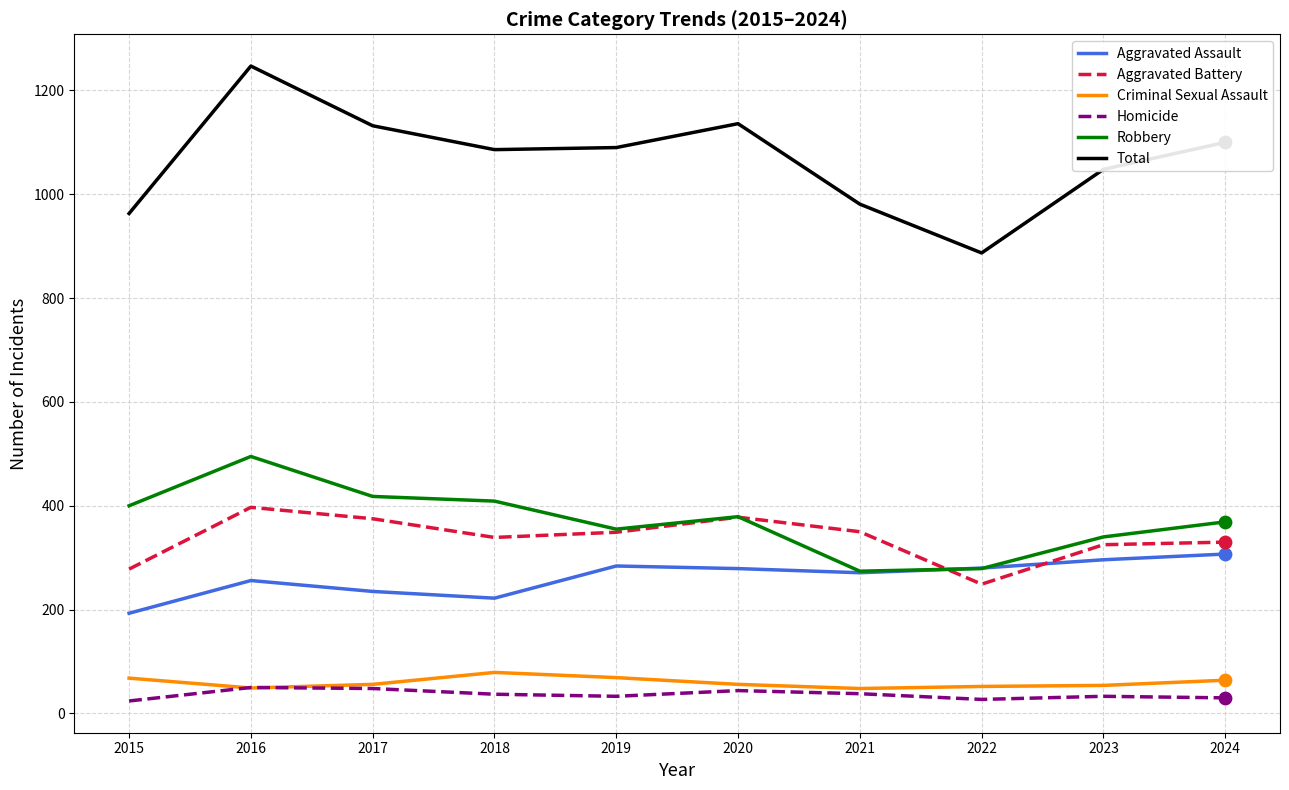

What are all the series names shown in the legend?

Aggravated Assault, Aggravated Battery, Criminal Sexual Assault, Homicide, Robbery, Total